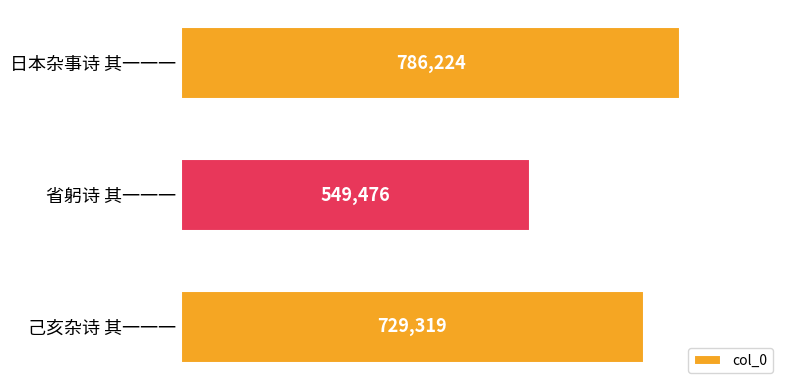

Which label corresponds to the largest value in the chart?

日本杂事诗 其一一一